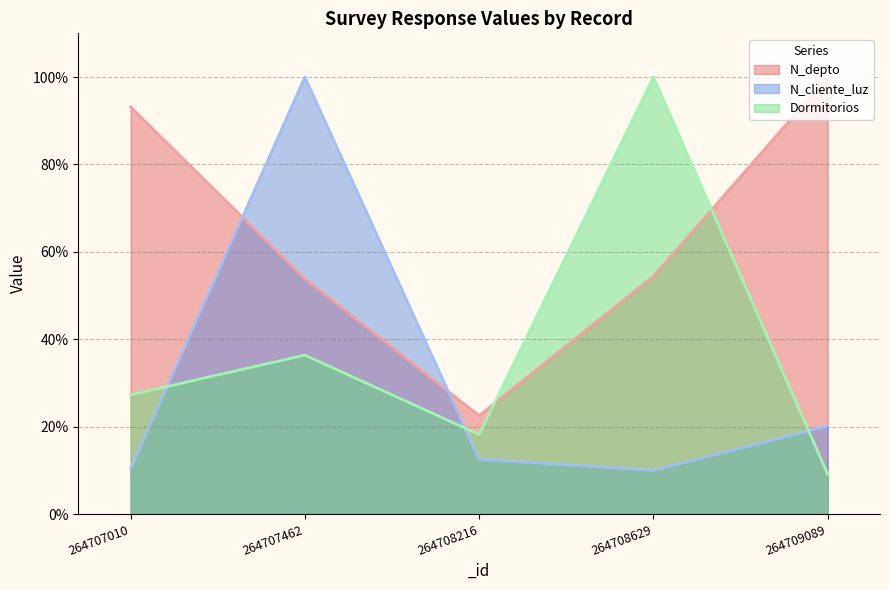

What is the maximum value shown in the chart?

100.0